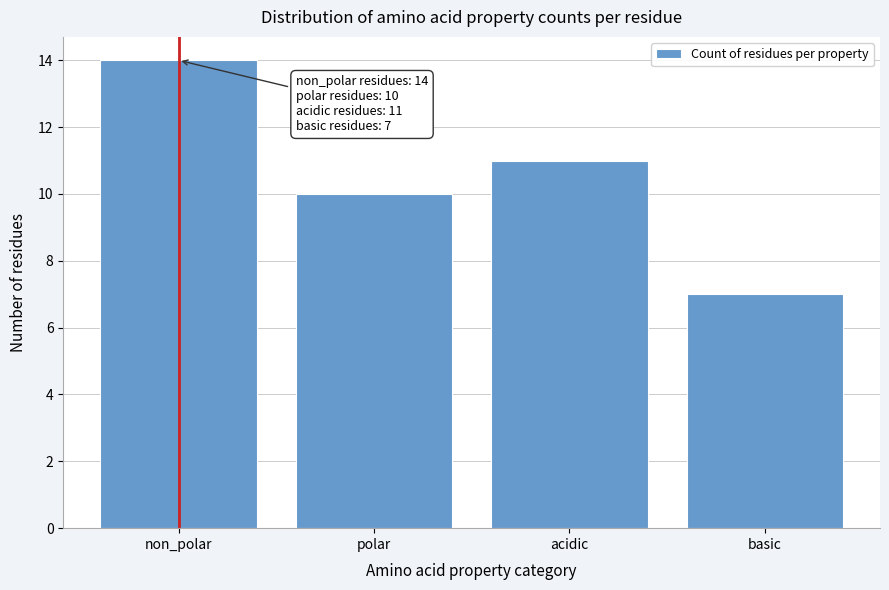

Reading right to left, extract all data points from this chart.

basic=7	acidic=11	polar=10	non_polar=14